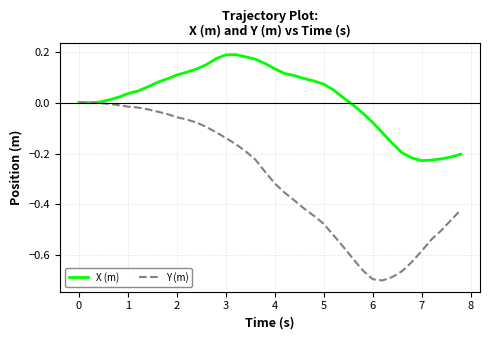

Which series has the largest range (max minus min)?

Y (m)